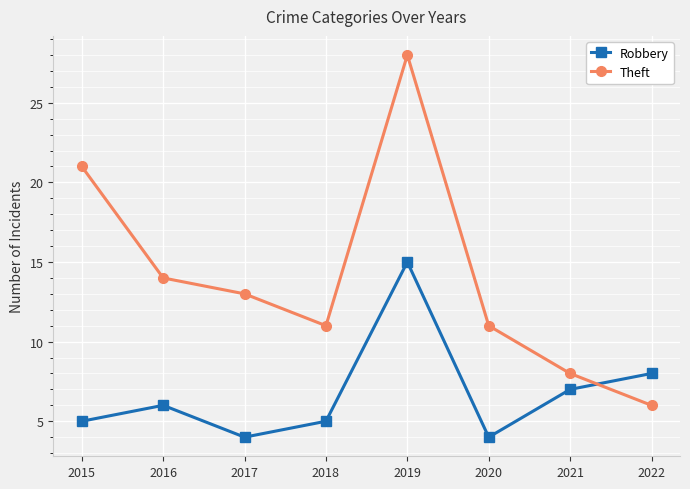

What is the value of the Theft point at the 6th from the left?

11